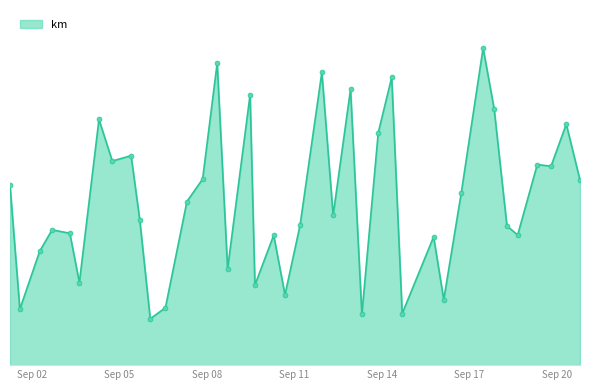

Does the chart display data point markers on the line(s)?

No